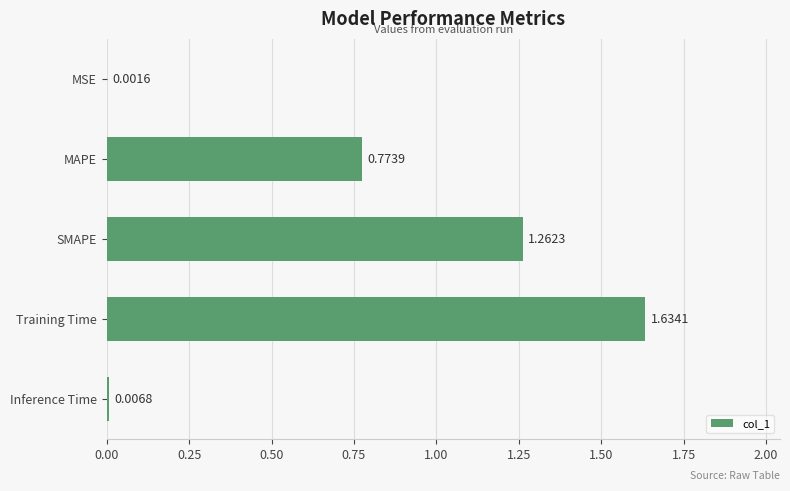

What is the sum of all values?

3.7